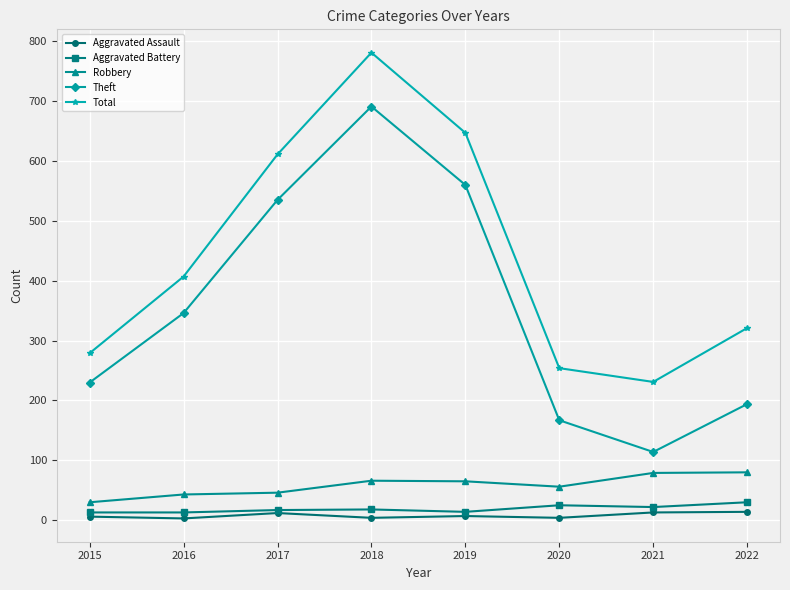

True or false: Robbery and Total intersect in this chart.

False